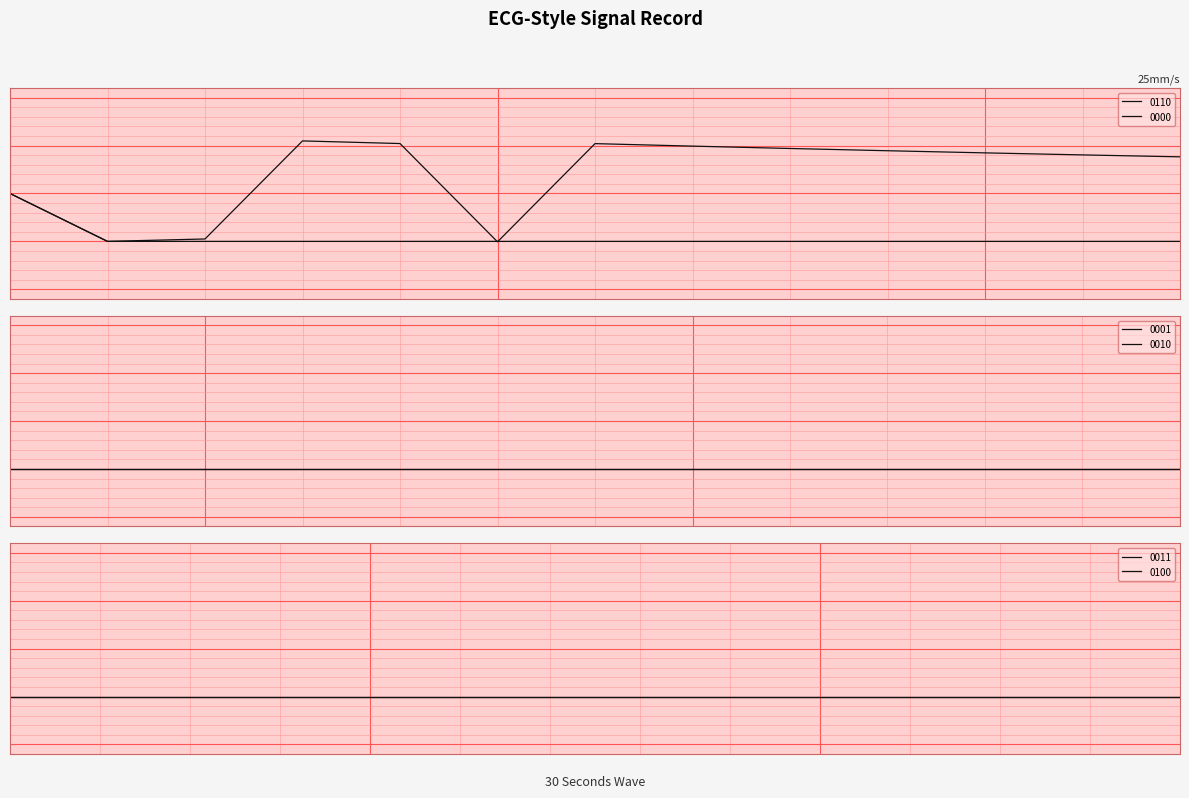

True or false: 0001 and 0010 cross at least once.

False